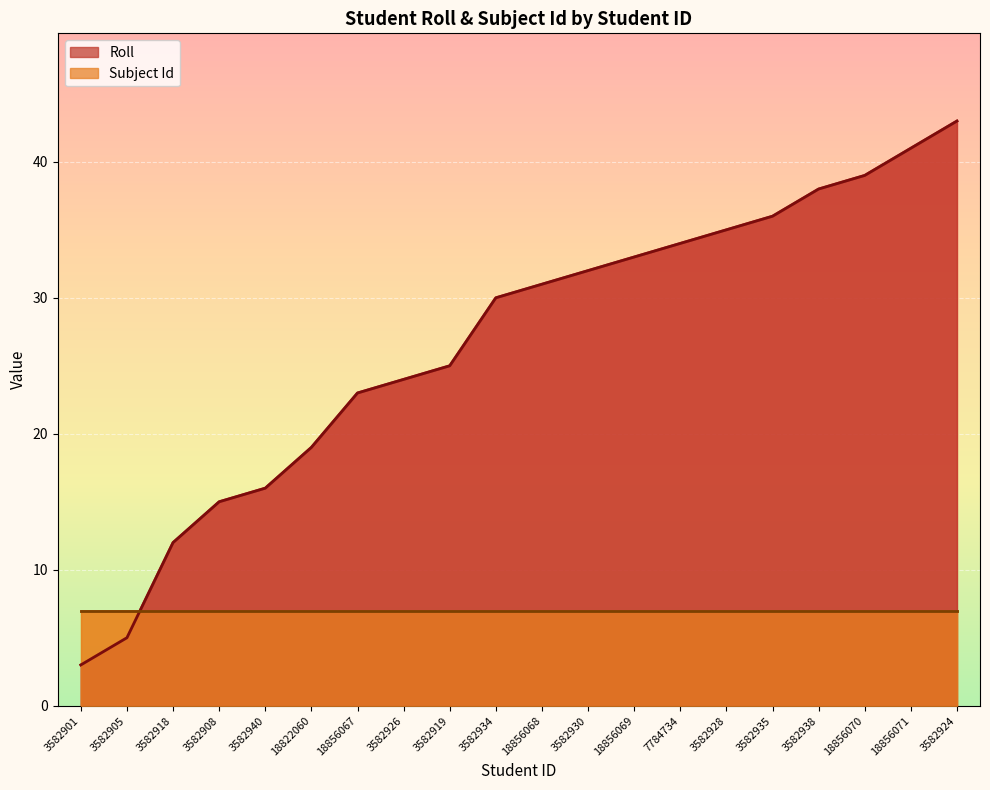

The chart shows a value of 25 at 3582919. True or false?

True